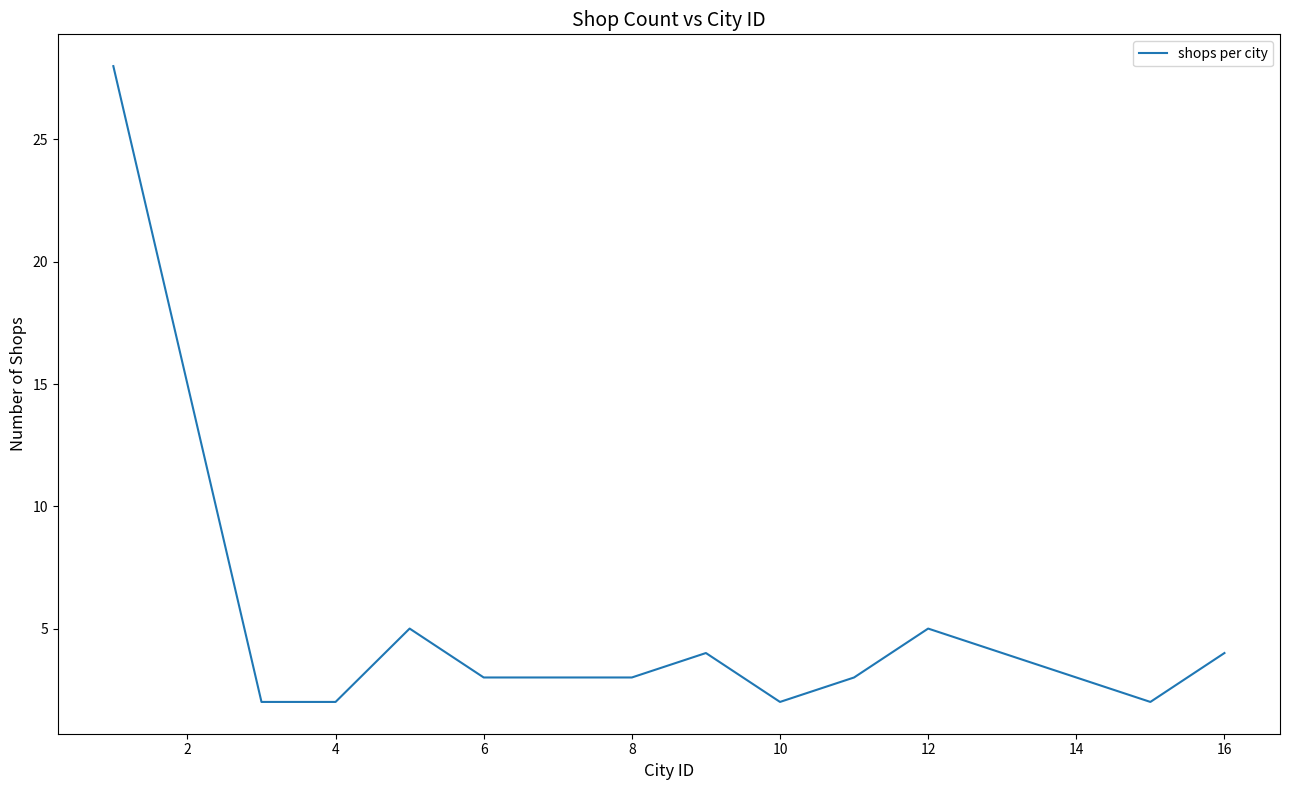

What is the maximum value shown in the chart?

28